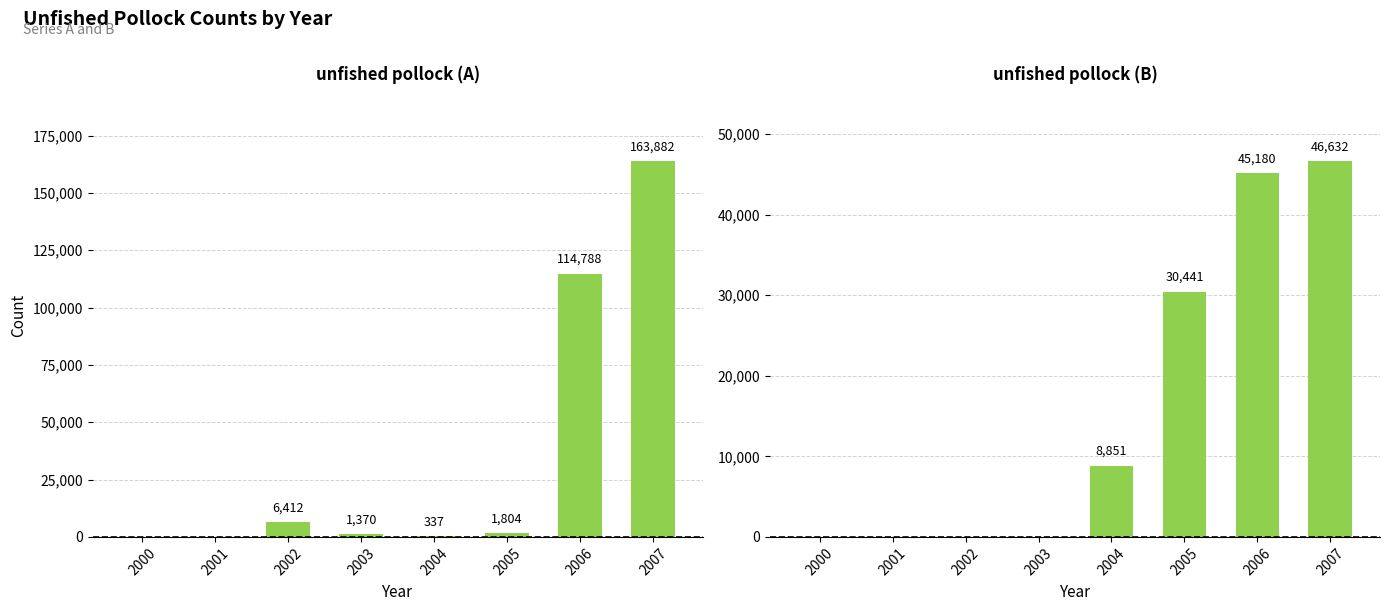

How many categories are shown in the chart?

8